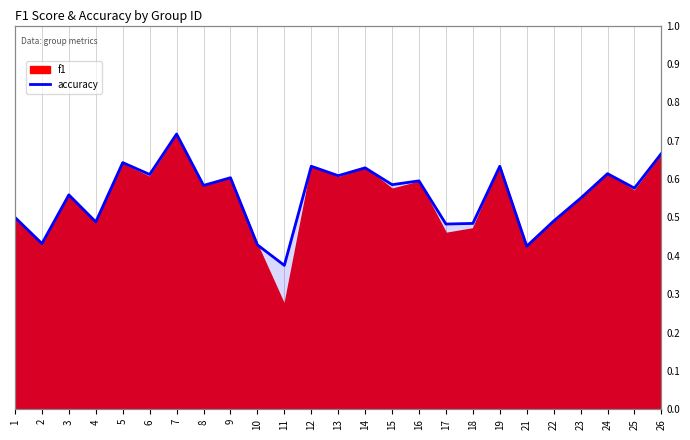

At which category does the data reach its first local valley?

2